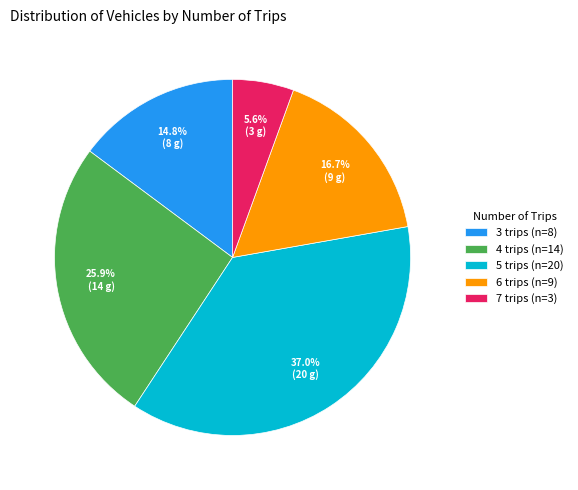

Does 6 trips account for over 50% of the chart?

No